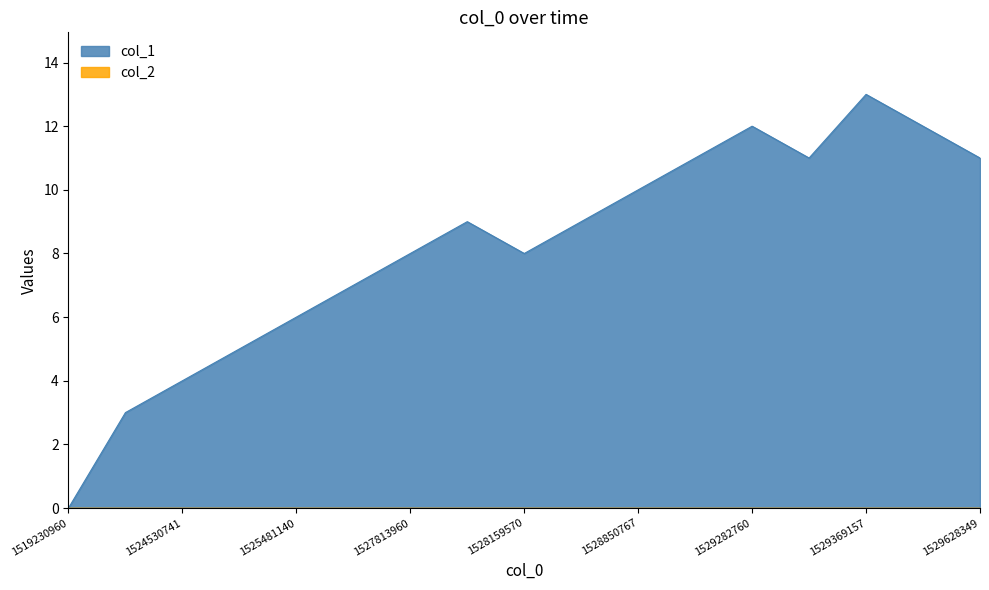

Is it true that the value at 1529541974 is 12?

True